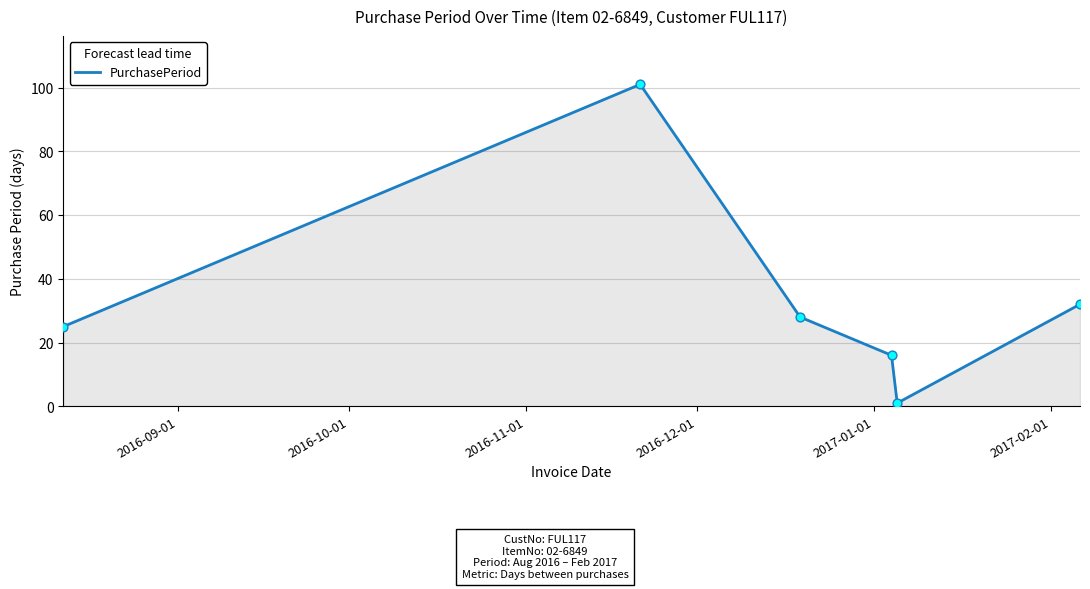

What is the average value?

34